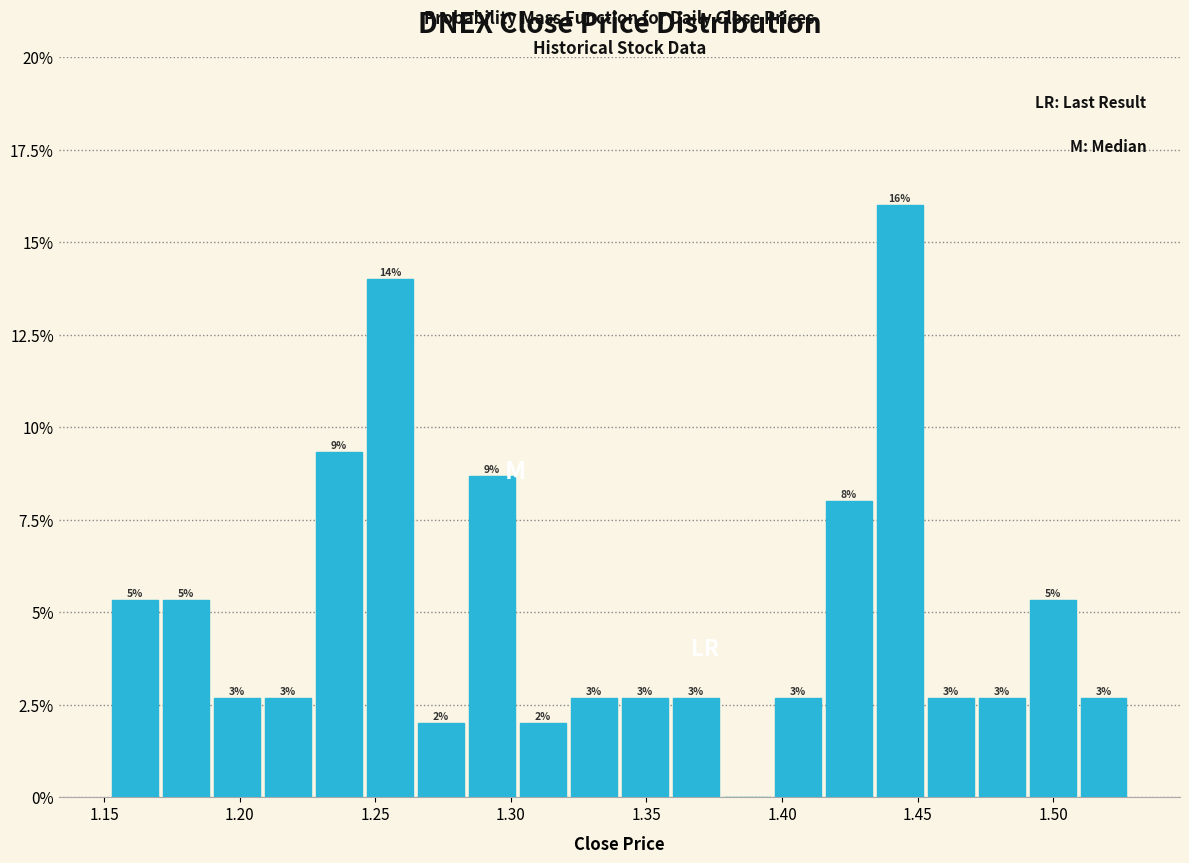

Read against the x-axis, roughly where is the centre of the tallest bar?

1.445